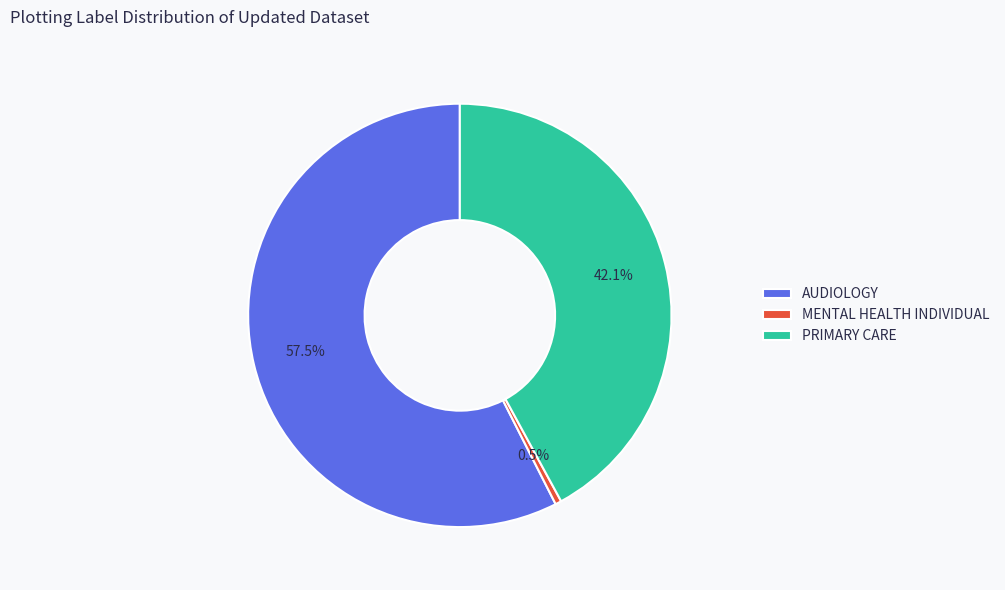

Which slice is the smallest?

MENTAL HEALTH INDIVIDUAL